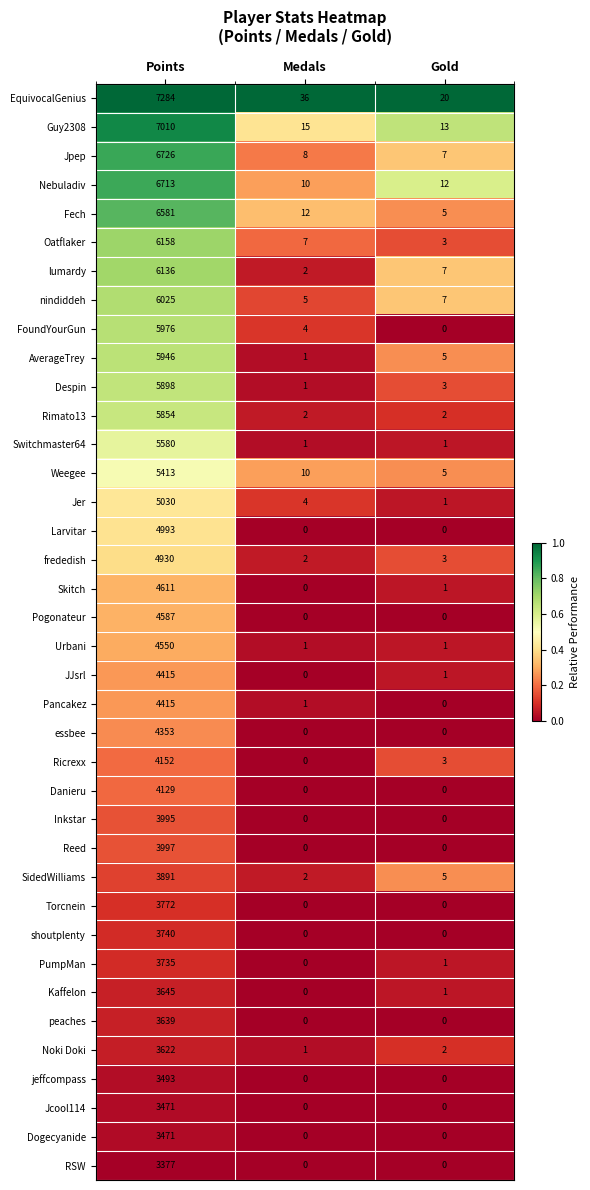

Which series changed the most between Points and Gold?

EquivocalGenius